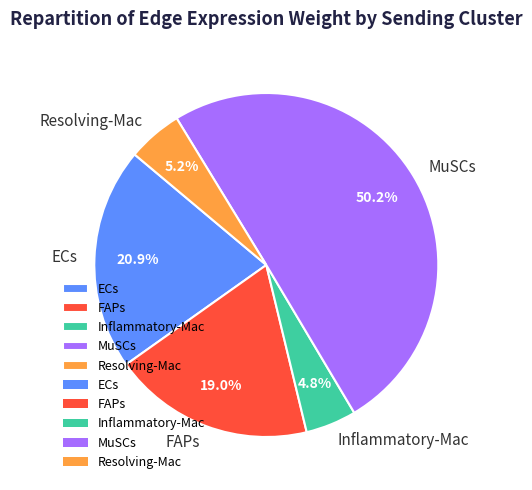

Does ECs represent more than half of the total?

No